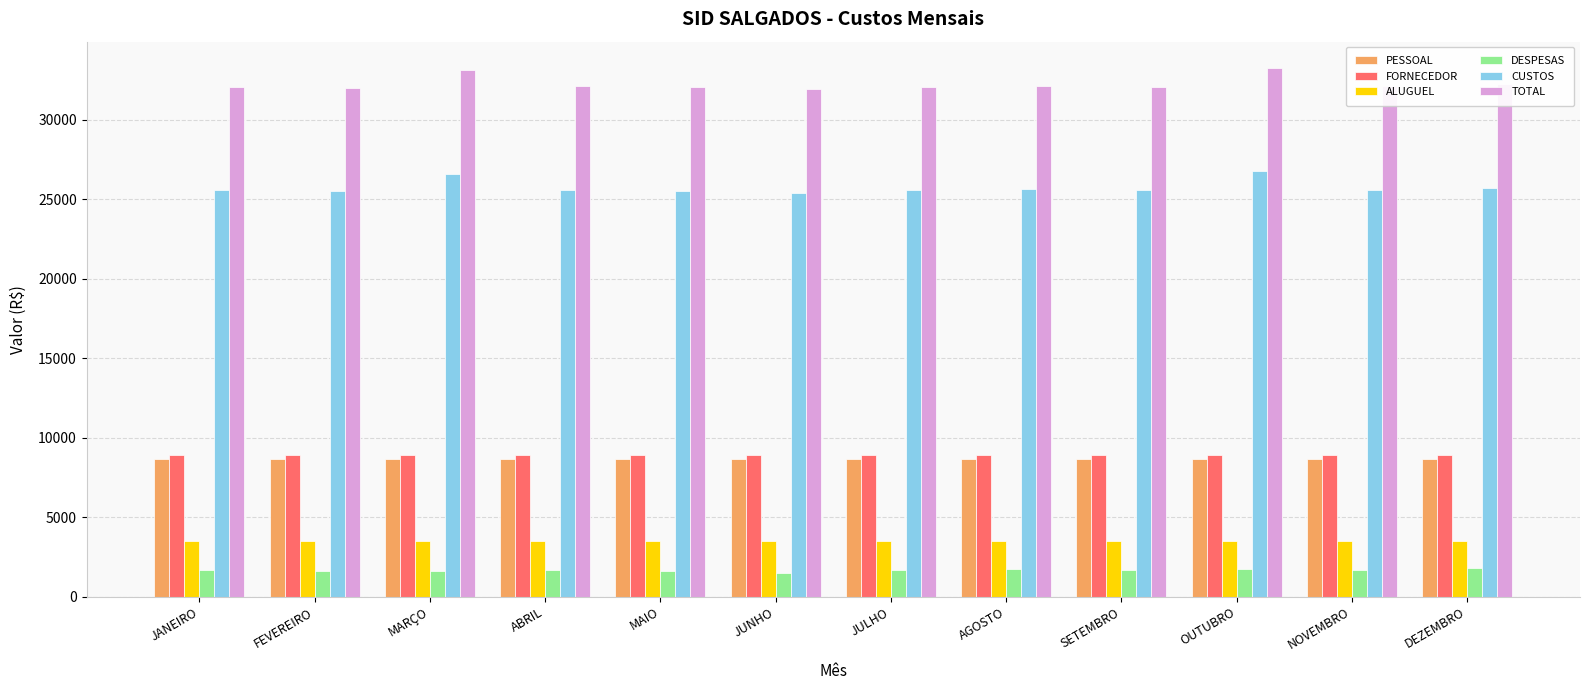

True or false: TOTAL has a value of 32214.0 at DEZEMBRO.

True